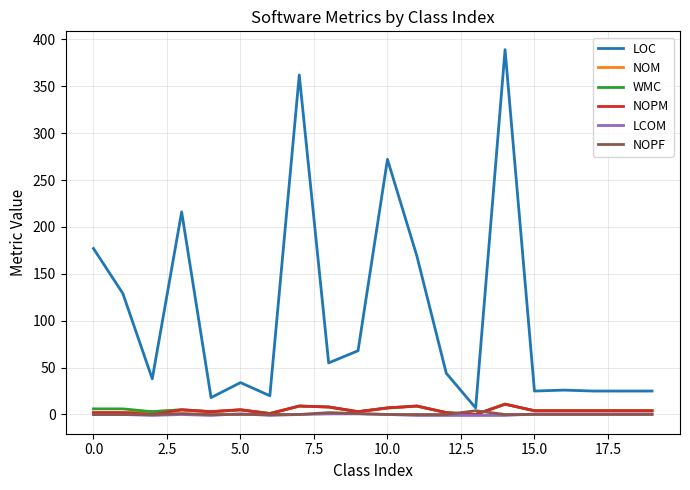

What is the maximum value for NOM?

11.0